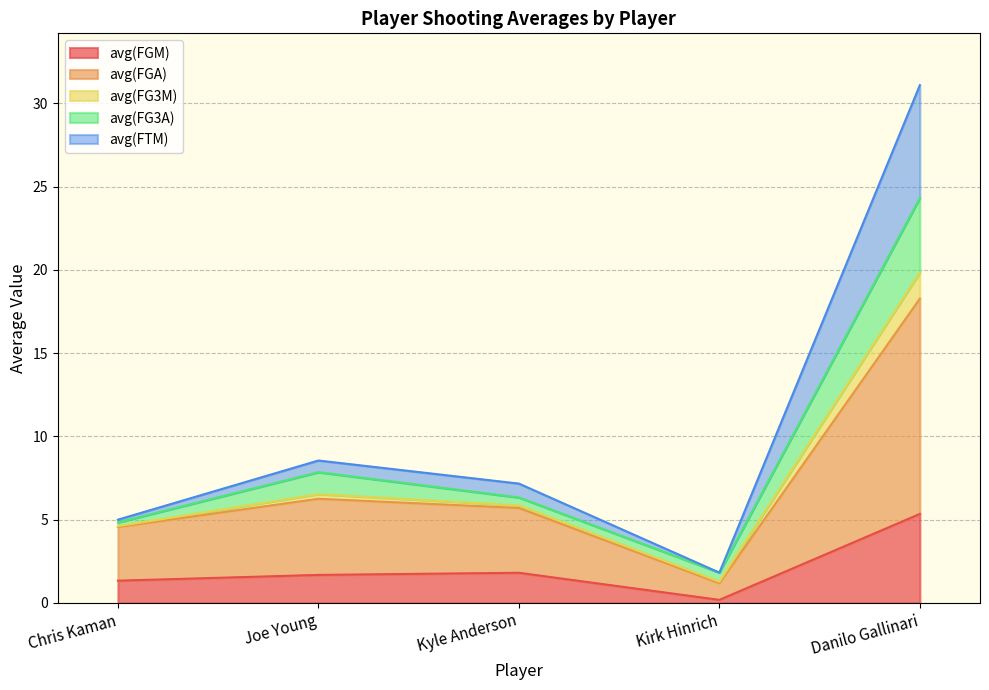

Which category has the highest value in the avg(FGM) series?

Danilo Gallinari